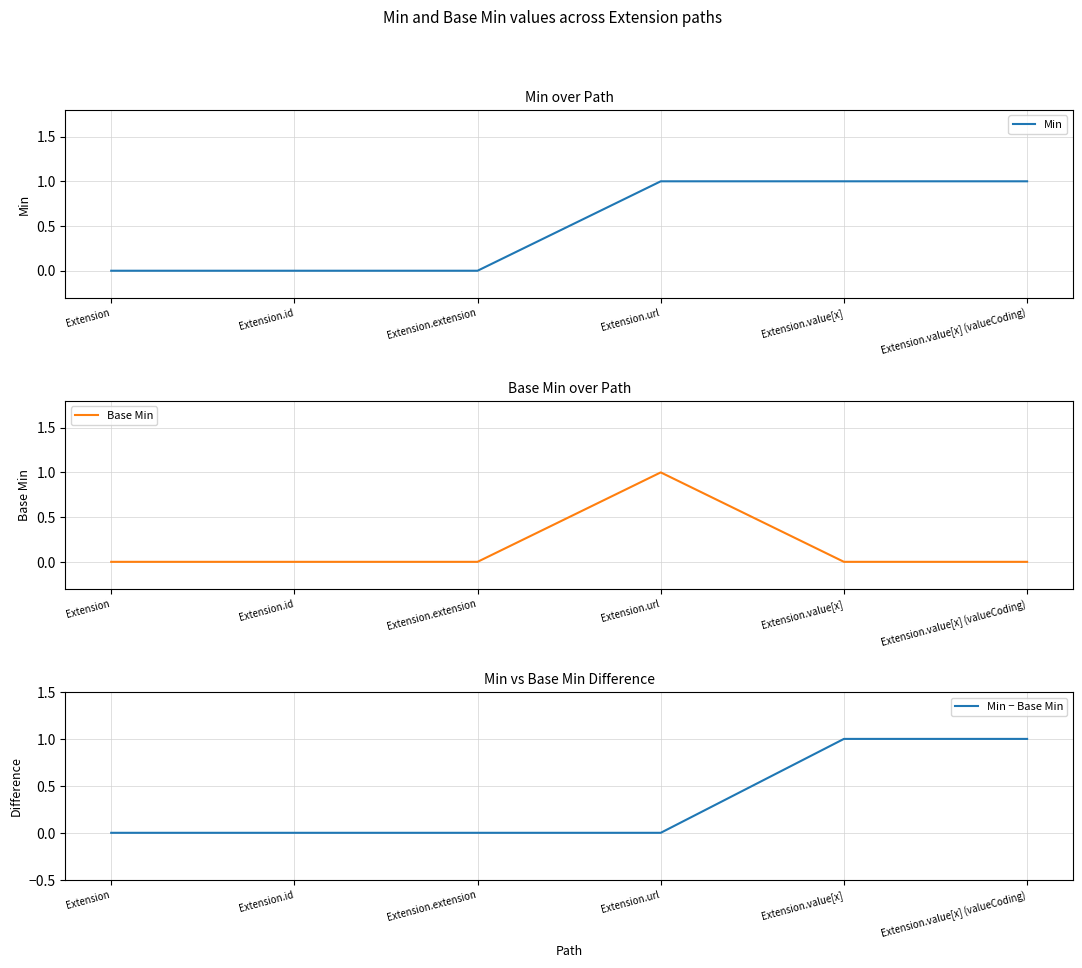

Reading right to left, list all the values displayed in this chart.

Min: 1	1	1	0	0	0
Base Min: 0	0	1	0	0	0
Min − Base Min: 1	1	0	0	0	0